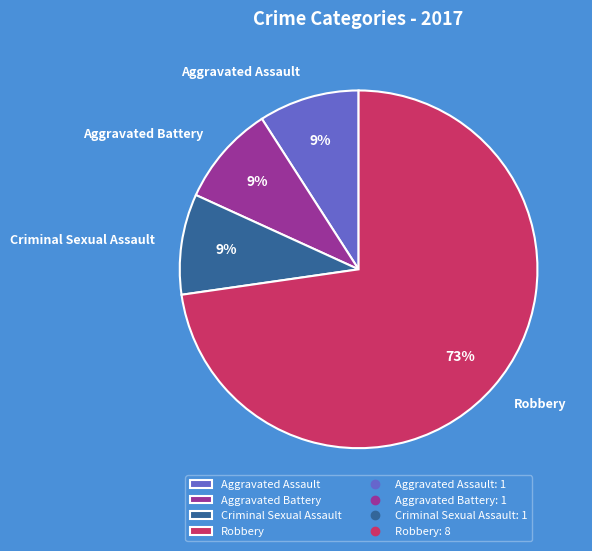

Is it true that Robbery is 79% of the pie?

False